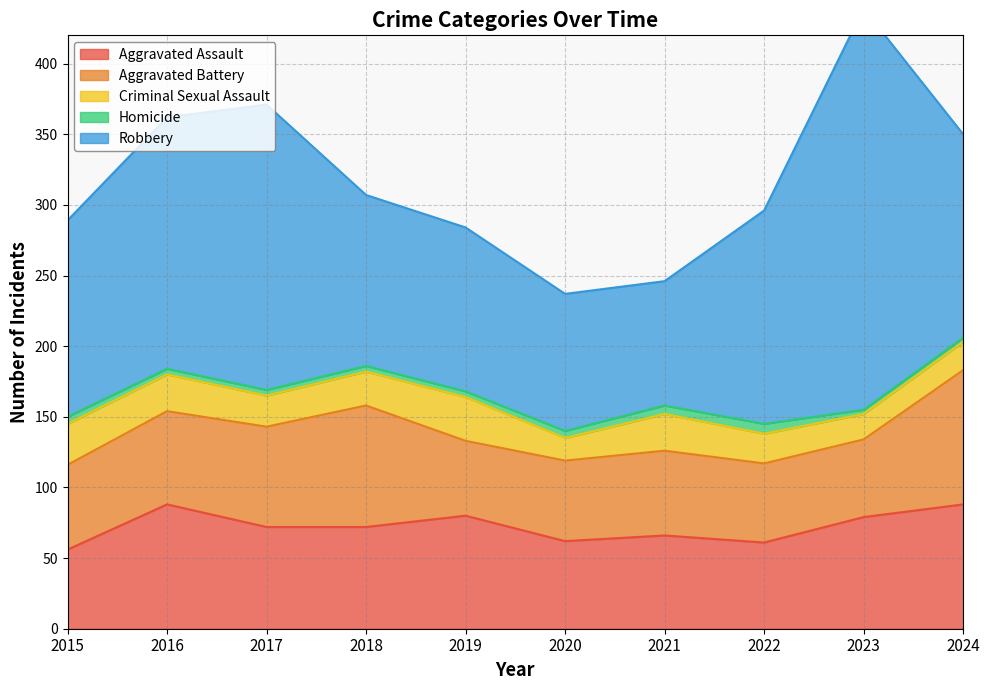

What is the highest value of the Homicide series?

7